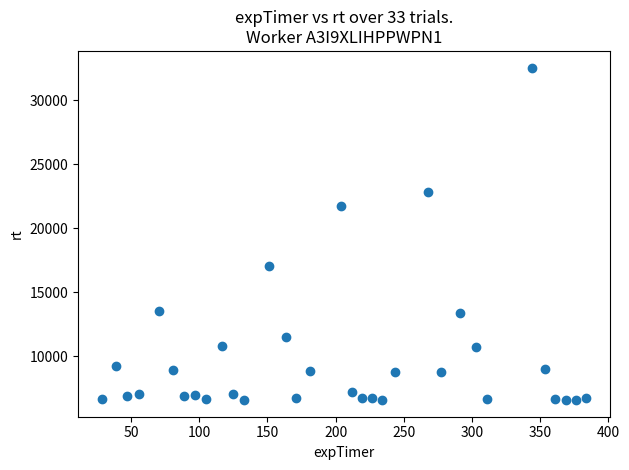

What is the range of Y values (max minus min)?

26000